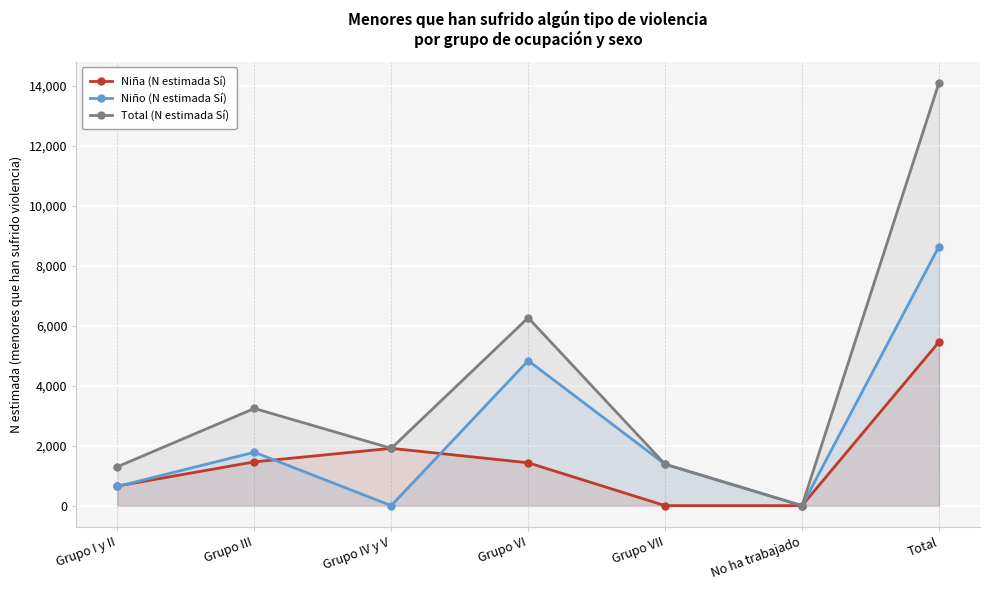

What are all the series names shown in the legend?

Niña (N estimada Sí), Niño (N estimada Sí), Total (N estimada Sí)